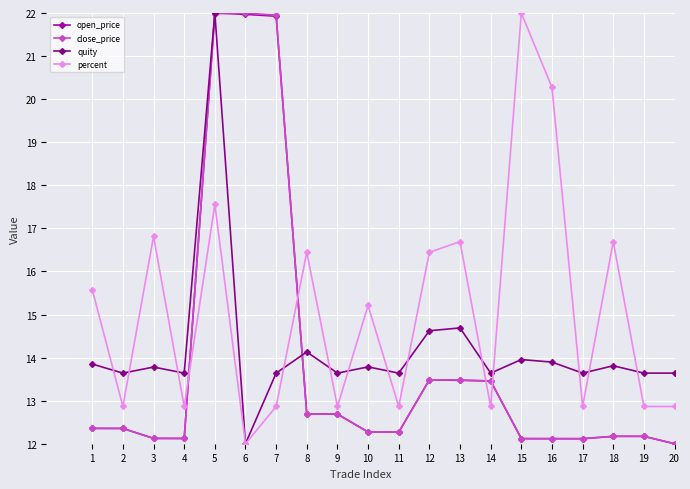

What is the value of the quity point at the 14th from the left?

13.6